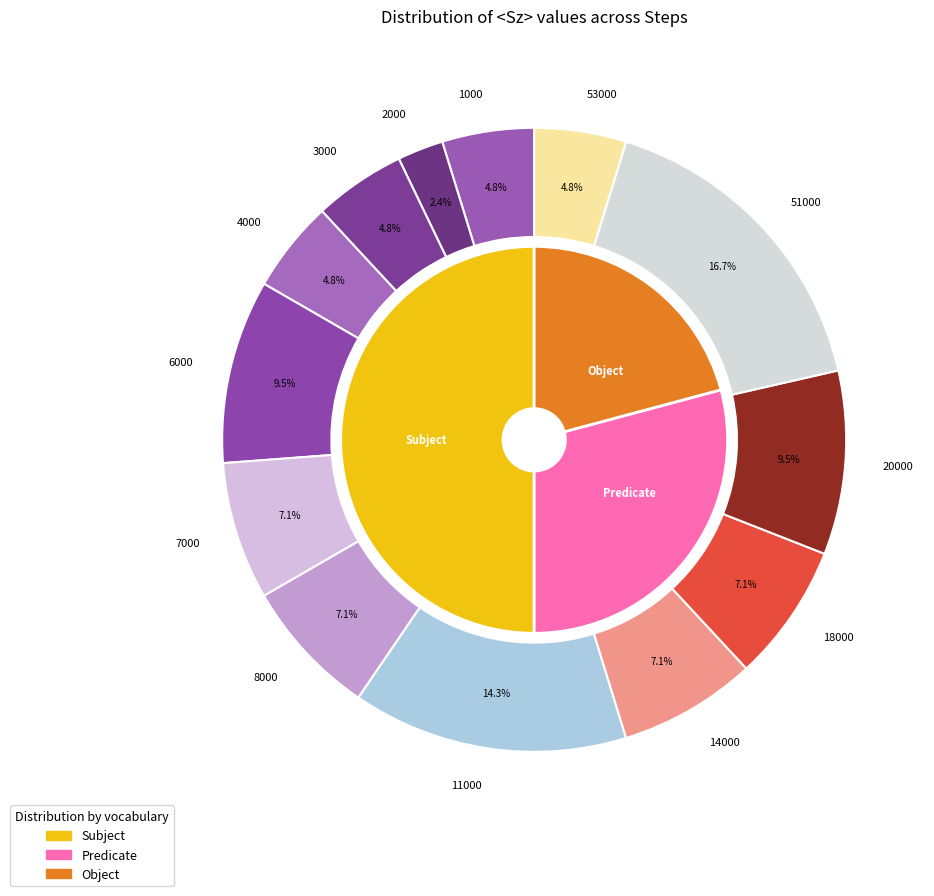

To the nearest percent, what percentage of the pie is 6000?

10%